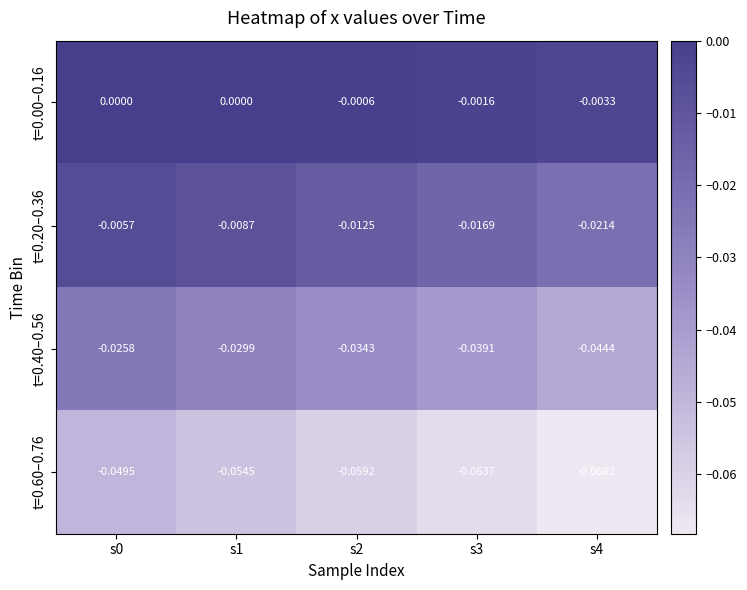

Count the number of categories in the chart.

5